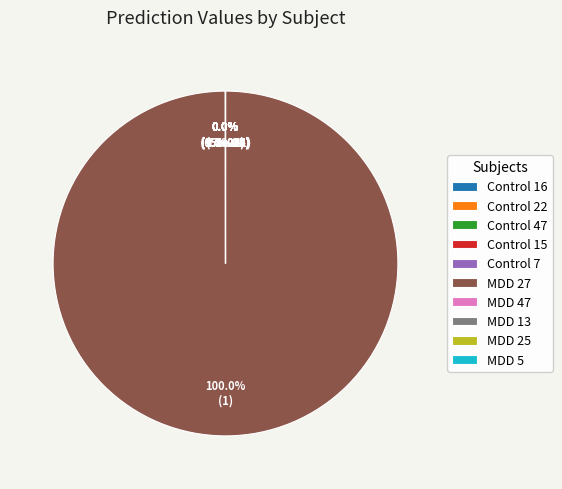

Which category has the biggest portion of the pie?

MDD 27